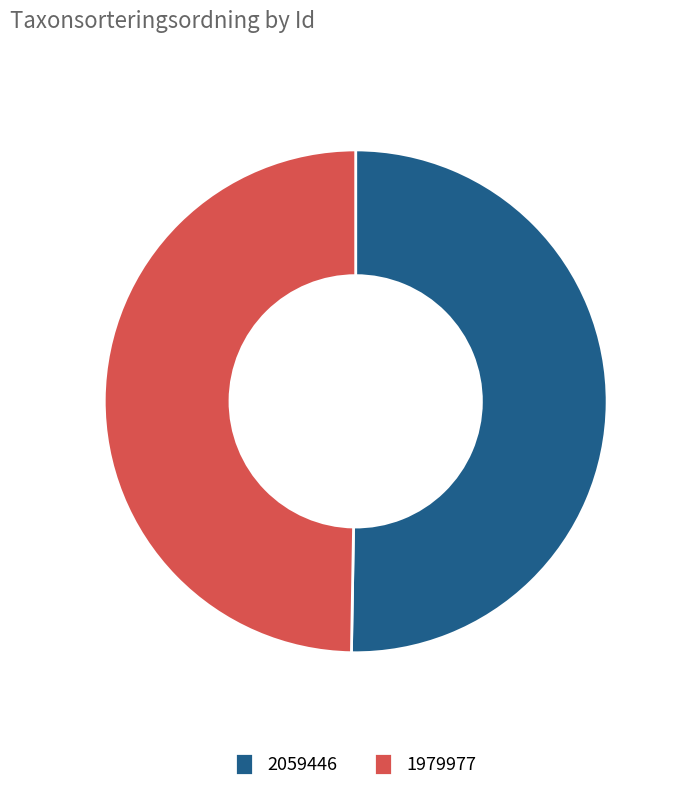

What is the smallest slice in the pie chart?

1979977